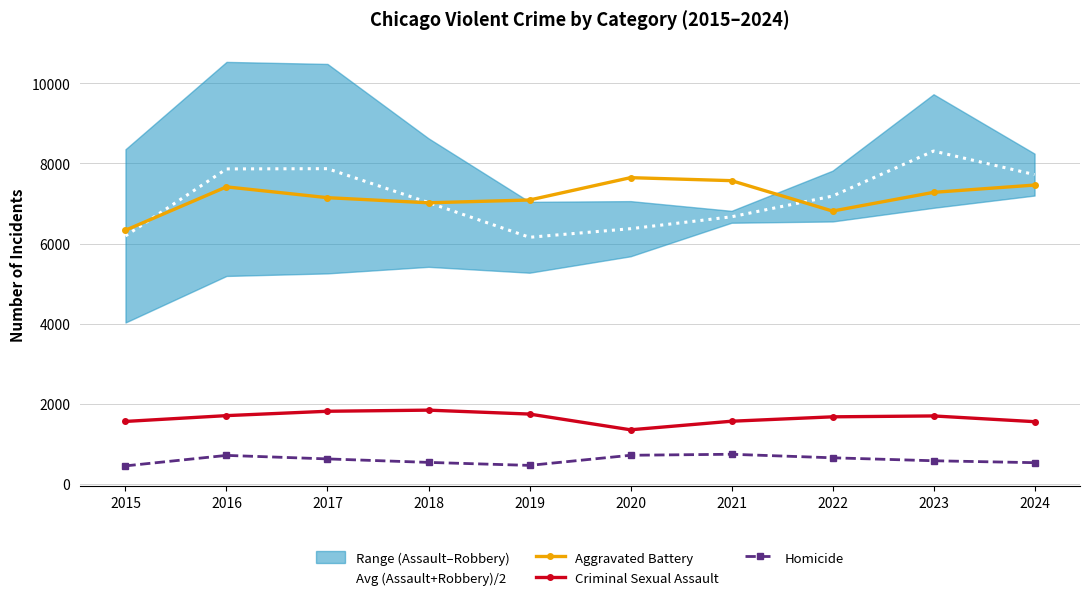

Which series has the largest total across all categories?

Aggravated Battery